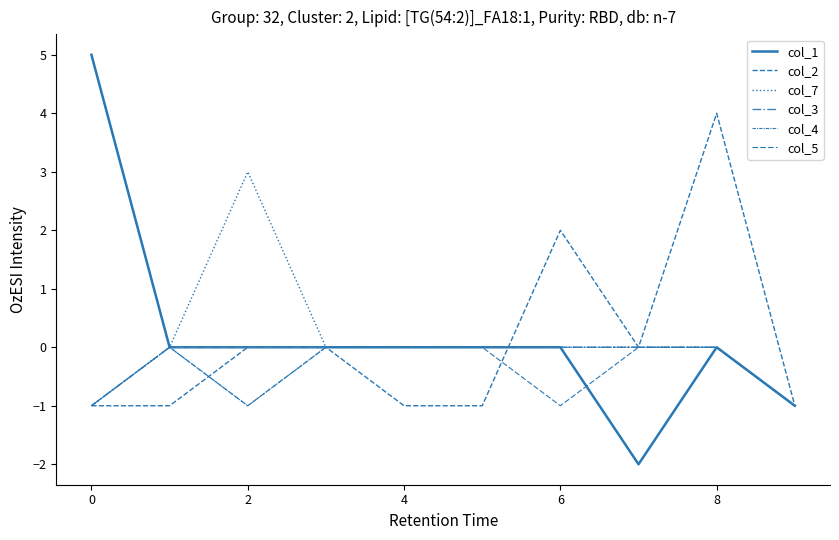

How many lines are shown in the chart?

6